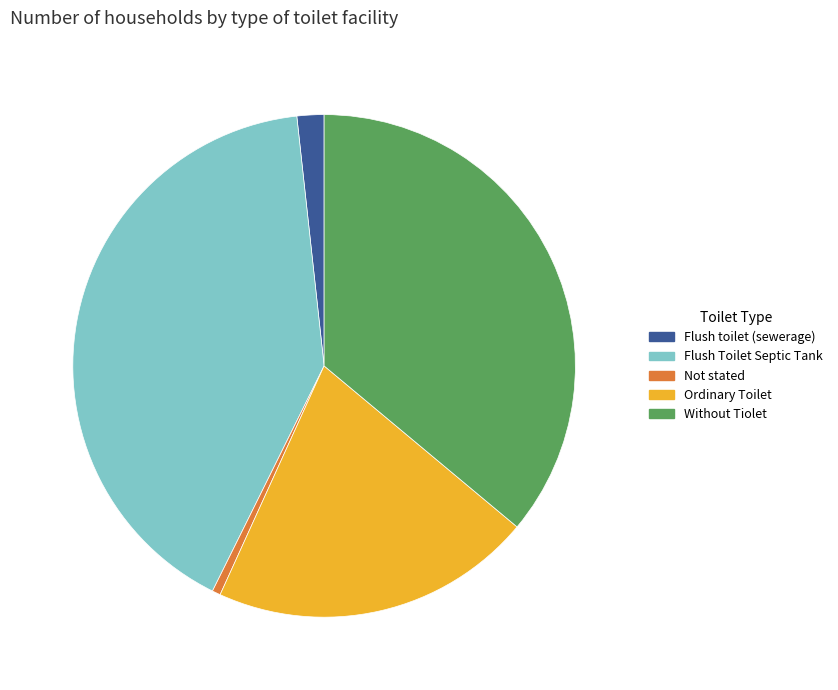

Approximately how many times larger is the value at Without Tiolet compared to Flush toilet (sewerage)?

20.8